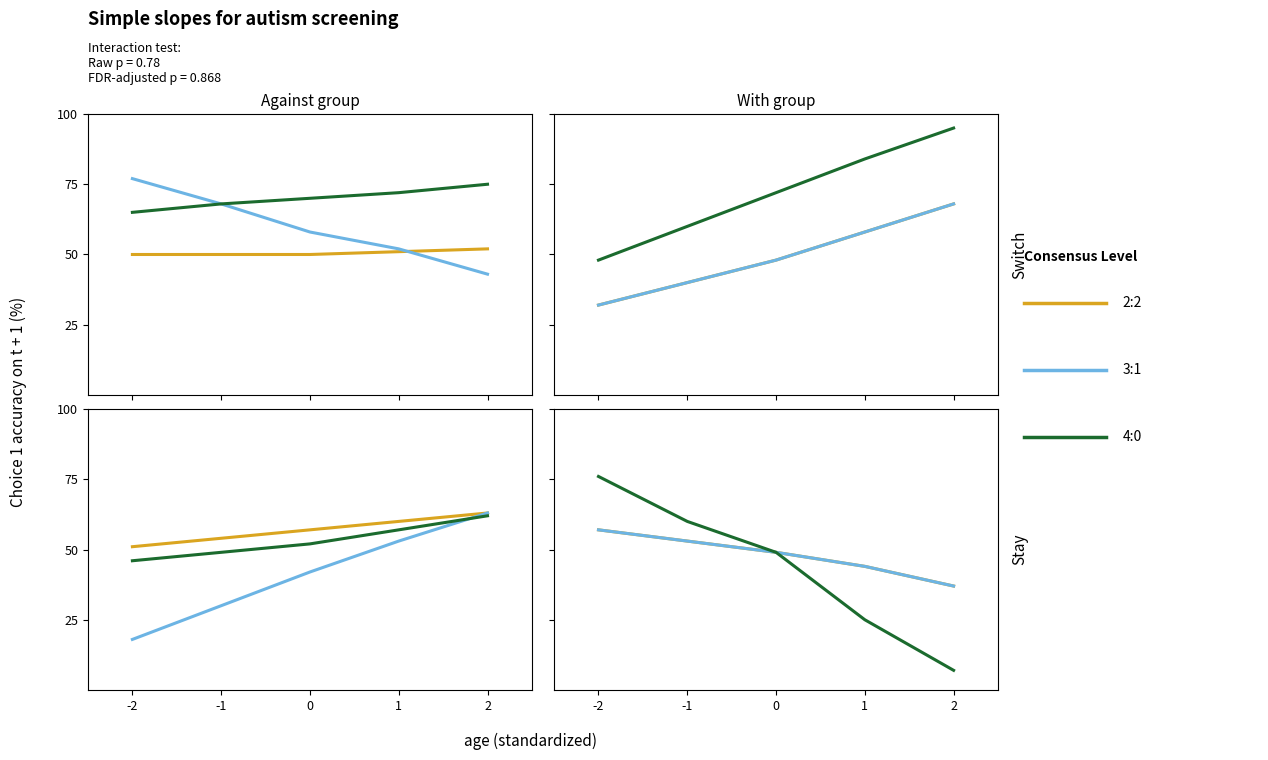

Is it true that 3:1 equals 53 at -1?

True